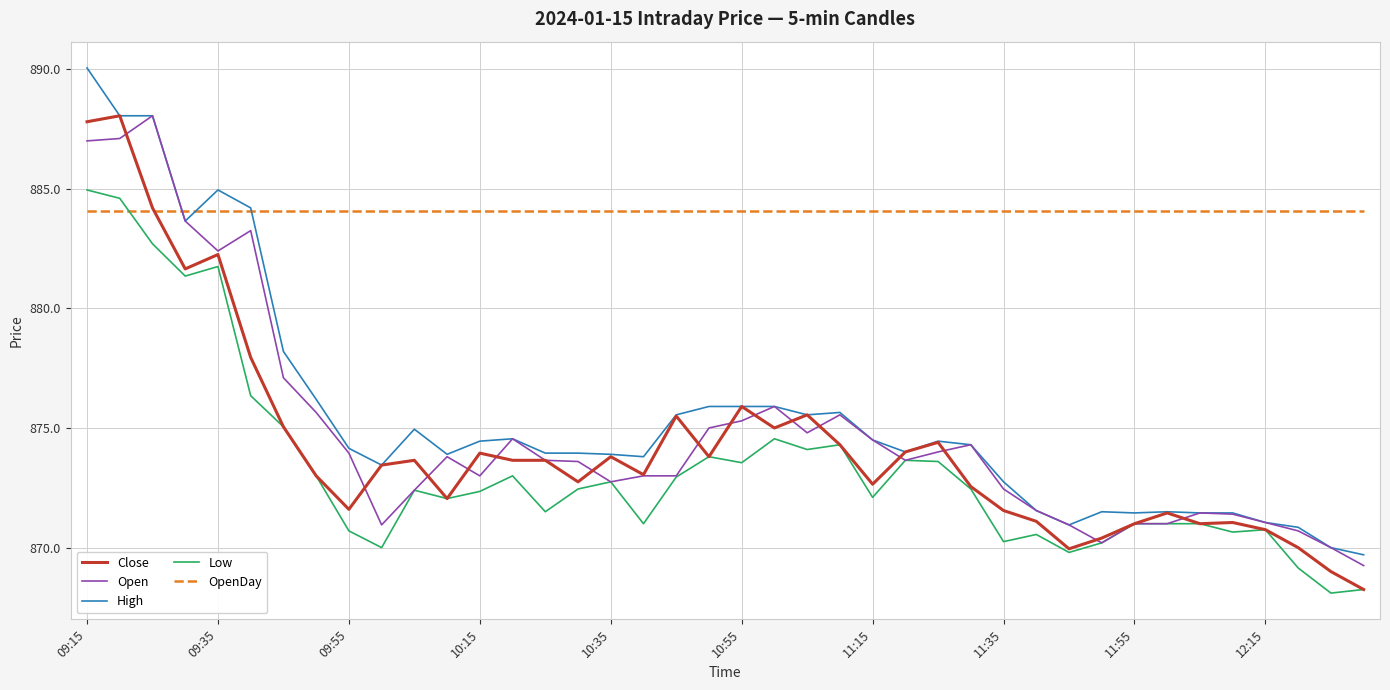

True or false: OpenDay and Open cross at least once.

True